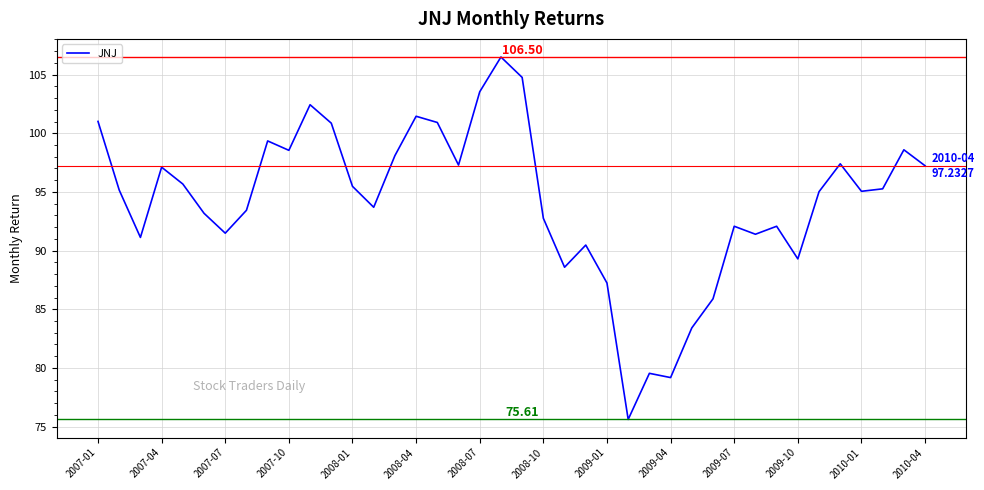

What is the difference between the maximum and minimum values?

30.9